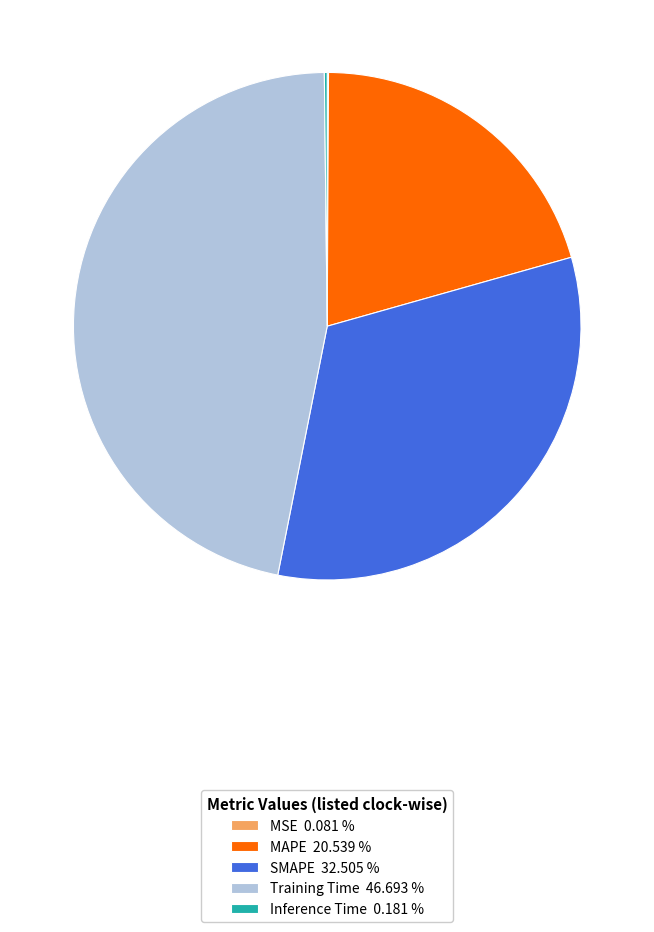

Approximately how many times larger is the value at SMAPE 32.505 % compared to Training Time 46.693 %?

0.7